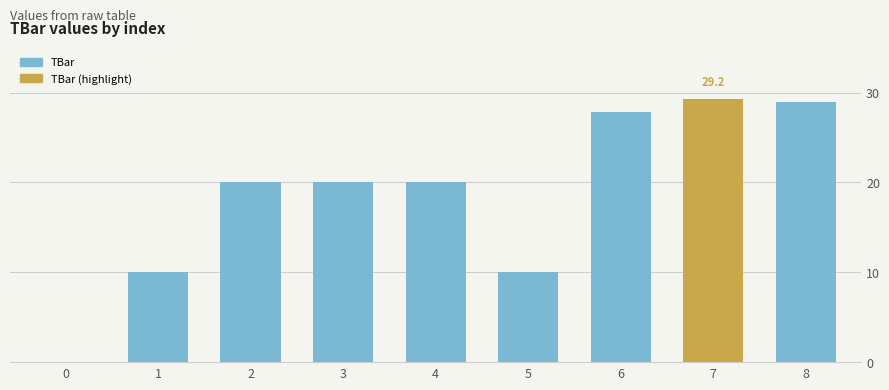

How many categories are shown in the chart?

9